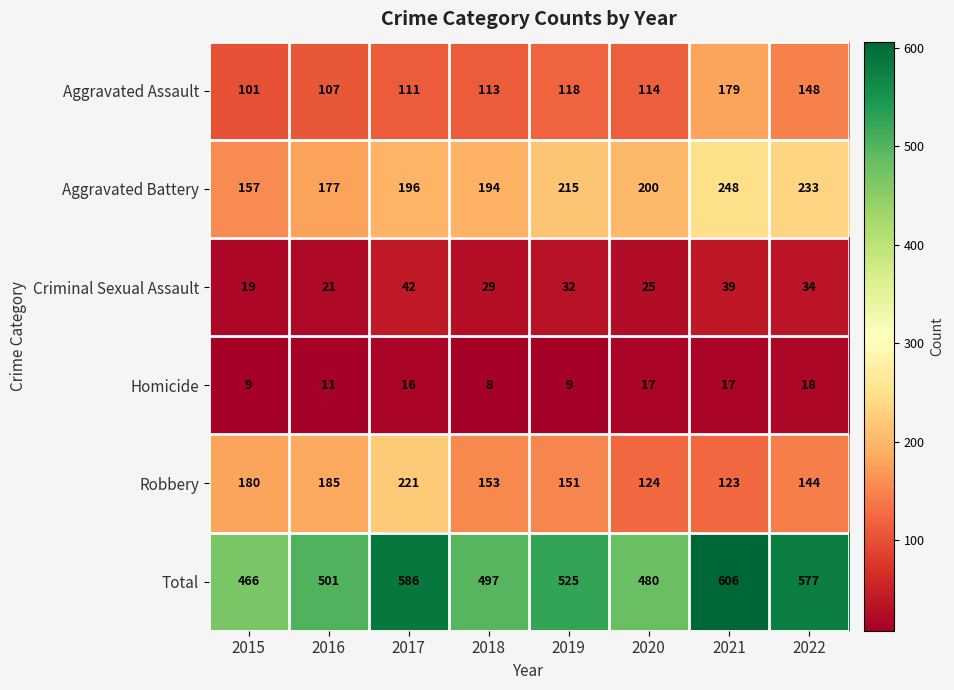

How many distinct data groups are displayed?

6